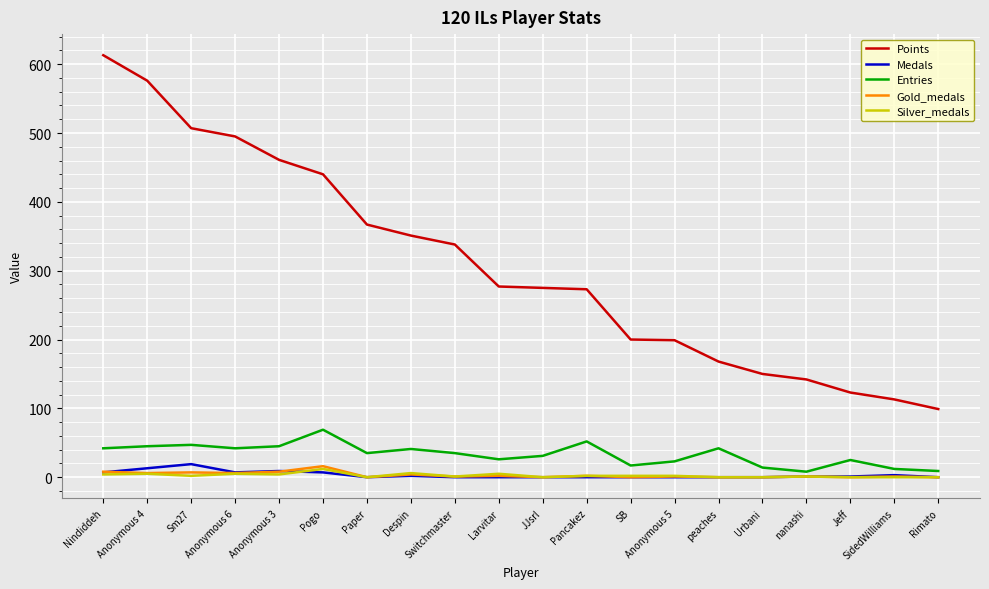

Which series has the widest spread of values?

Points